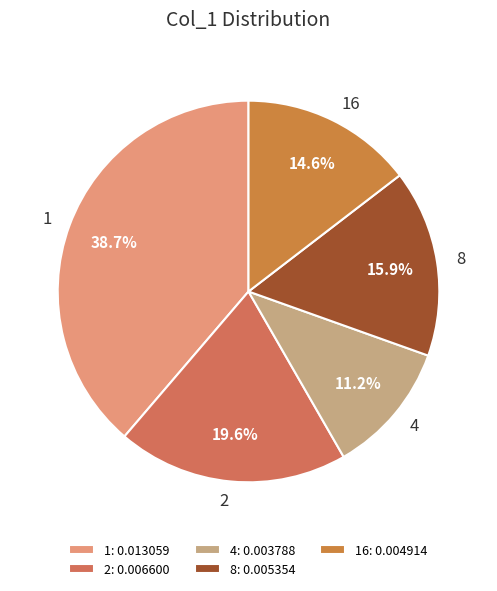

Rank the categories by value from lowest to highest.

4, 16, 8, 2, 1